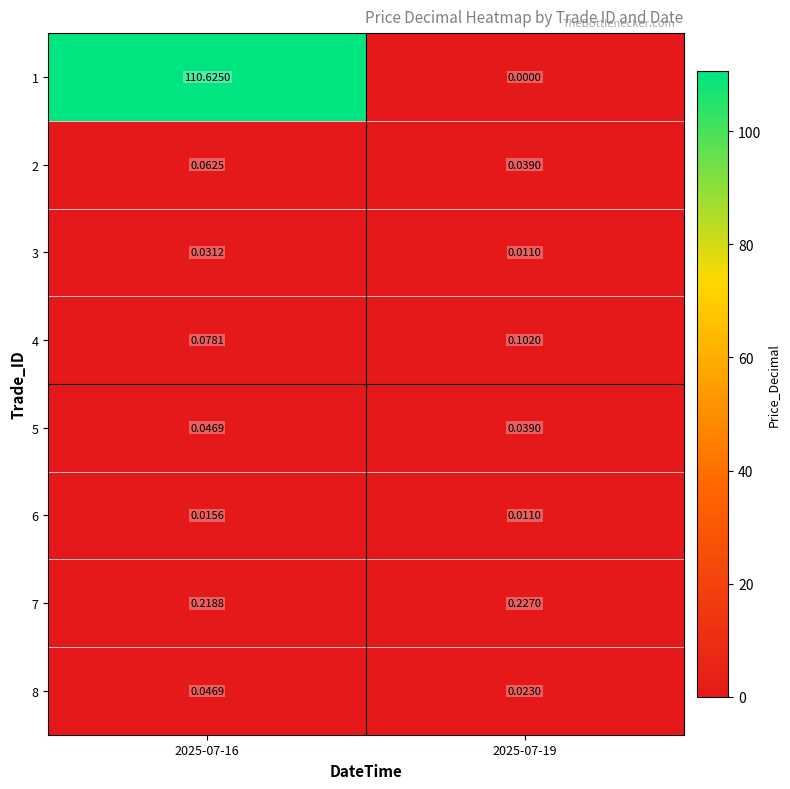

Is the value of 8 at 2025-07-19 greater than the value of 2 at 2025-07-16?

No